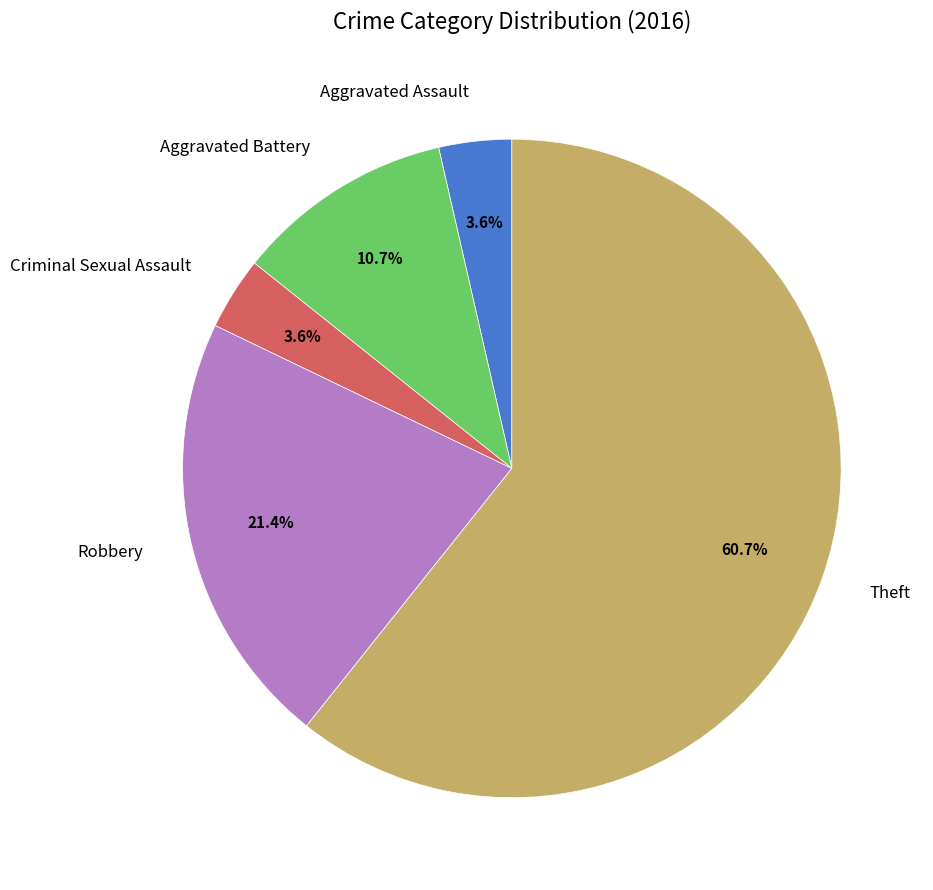

The Aggravated Assault slice represents 4% of the pie. True or false?

True